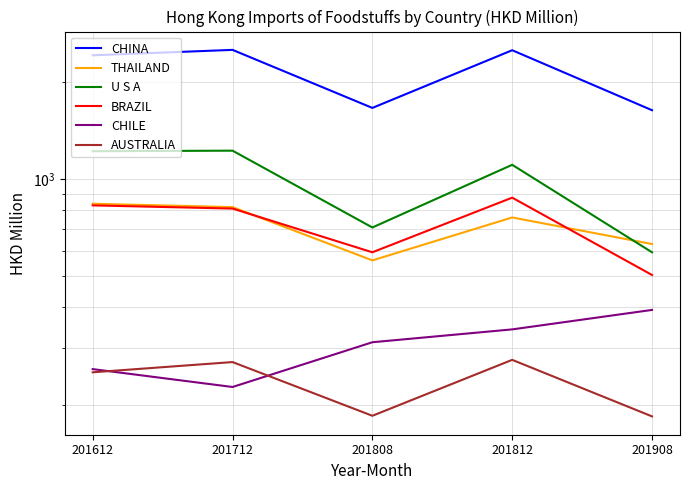

What is the minimum value shown in the chart?

183.7